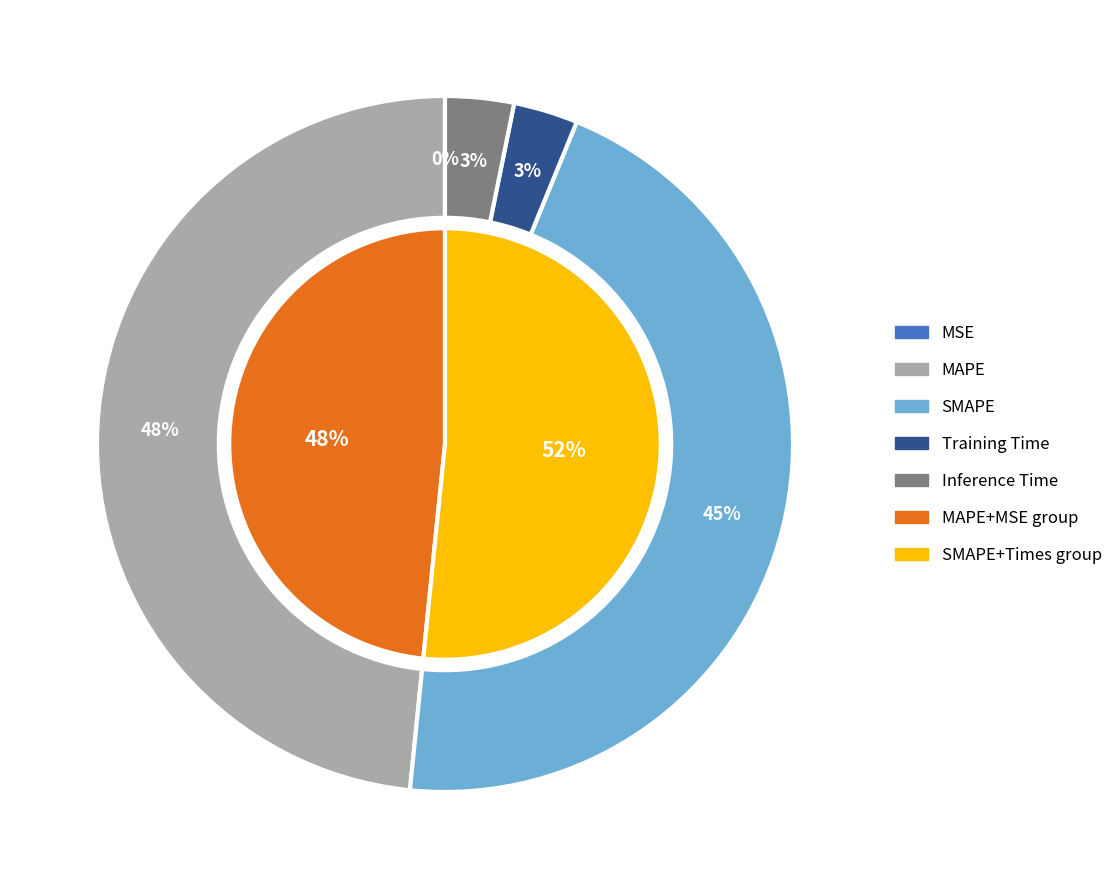

How much of the chart is everything except Inference Time?

96.8%